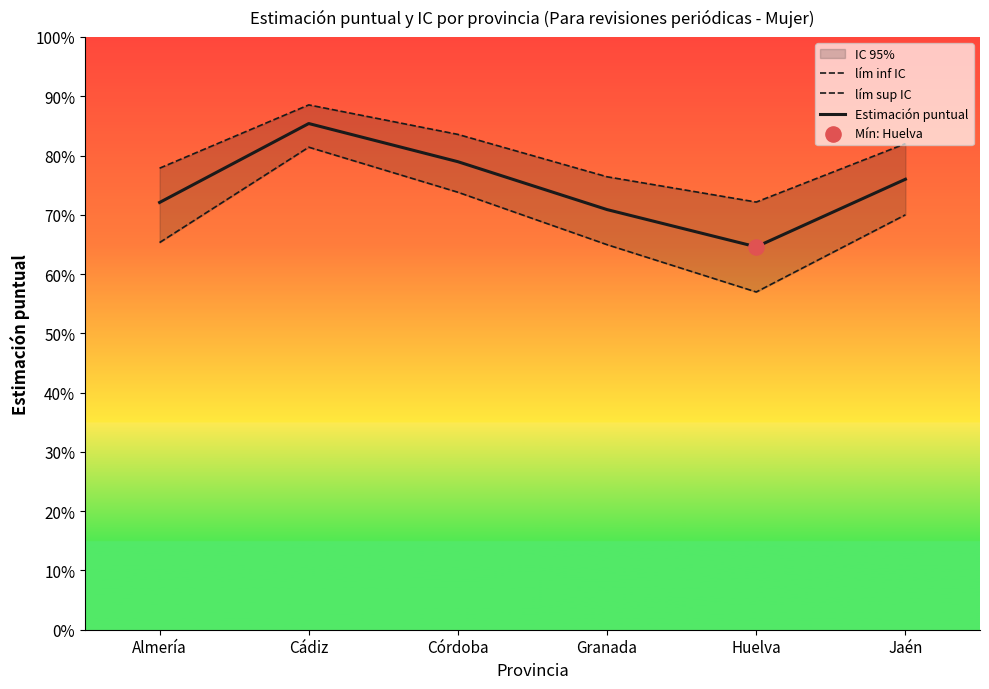

At which category is the sum across all series the highest?

Cádiz